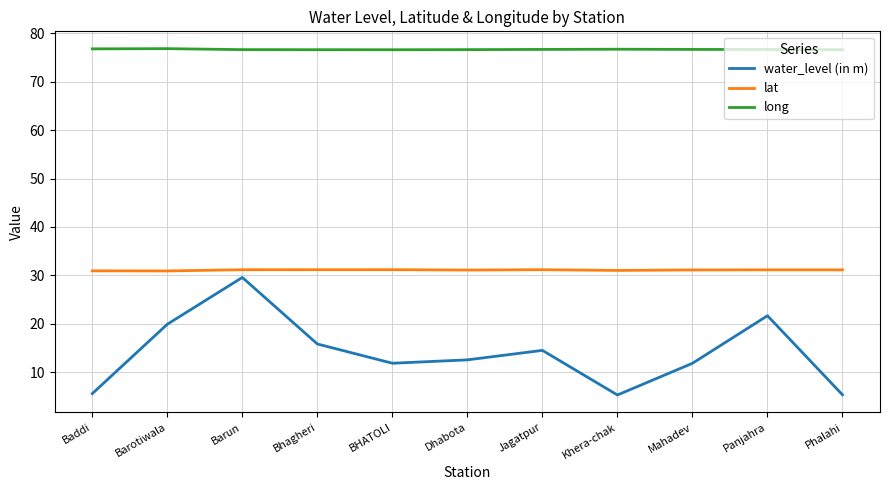

True or false: water_level (in m) has more than 2 interior local peaks.

True